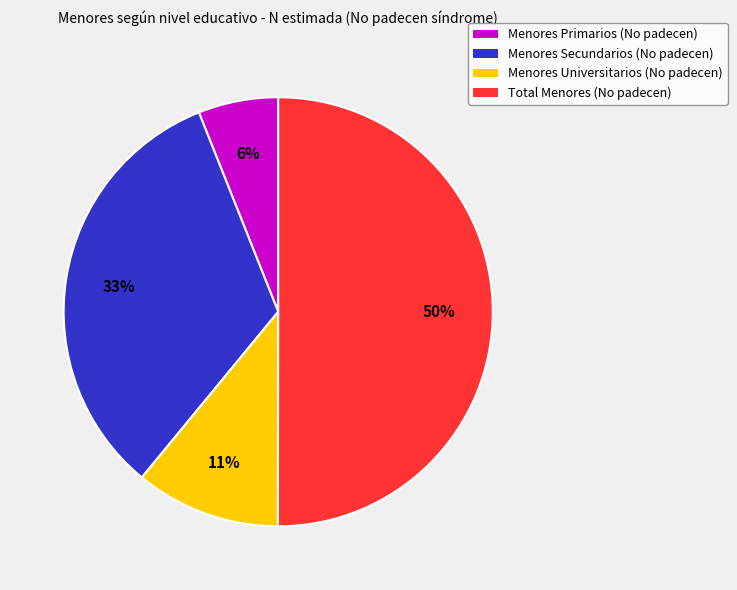

To the nearest percent, what portion does Menores Universitarios (No padecen) represent?

11%